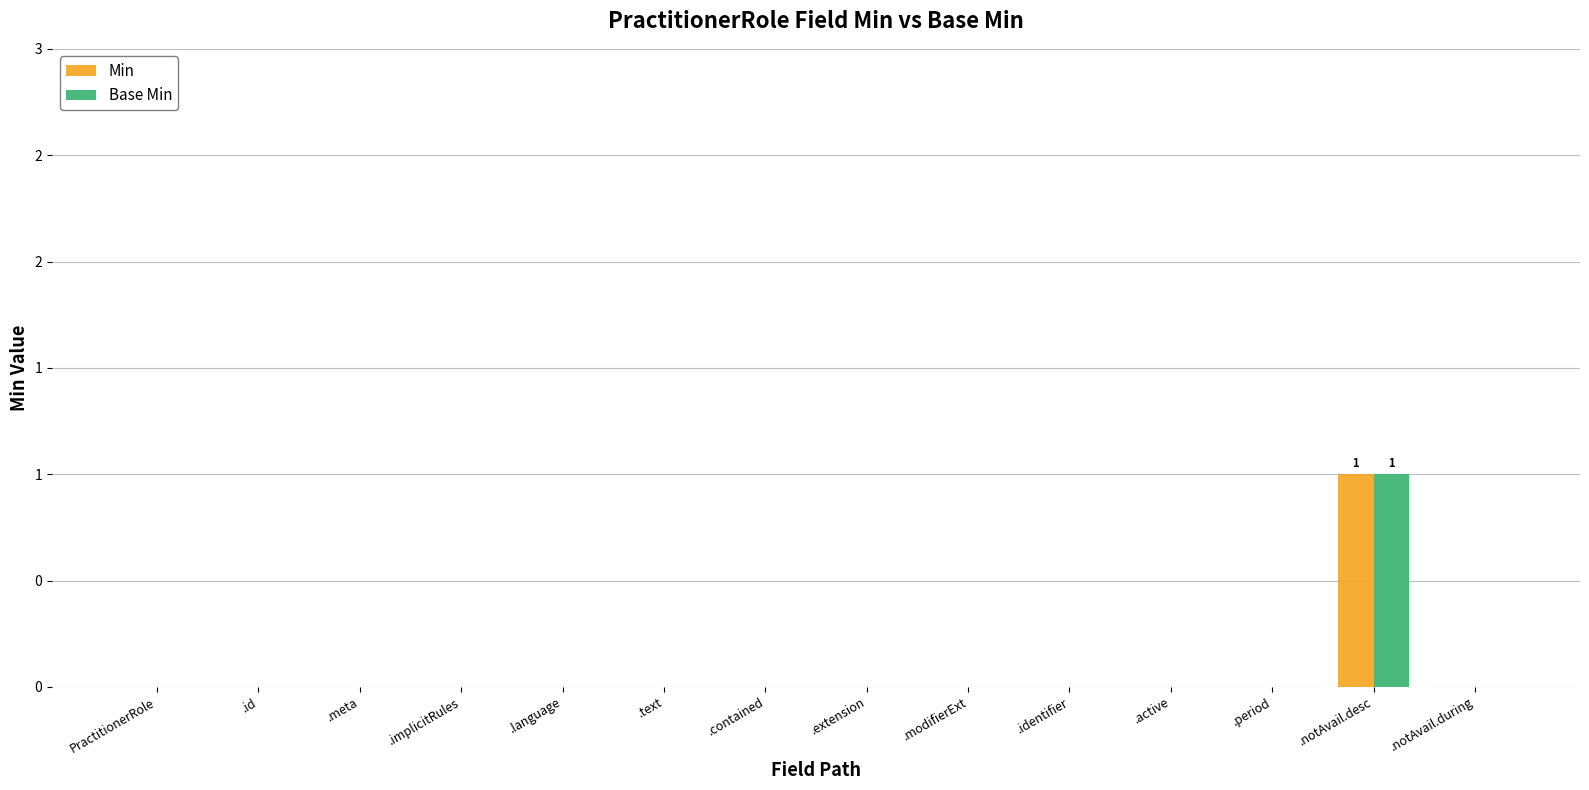

Are the bars grouped side by side (vs. stacked)?

Yes